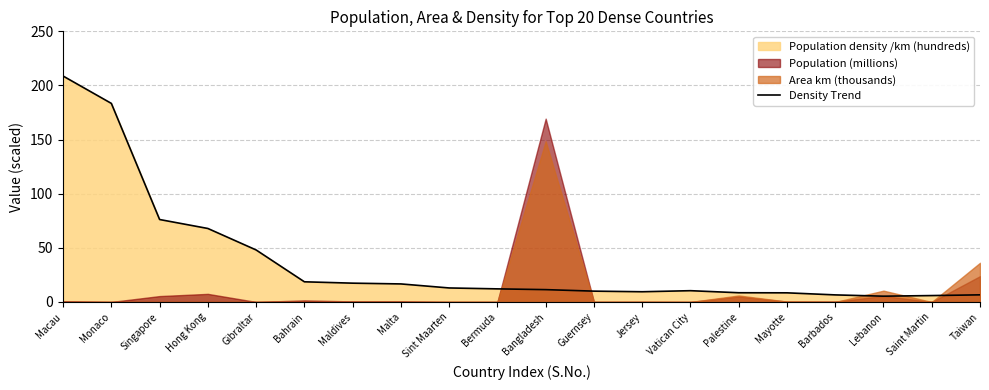

Where is the first local minimum?

Jersey